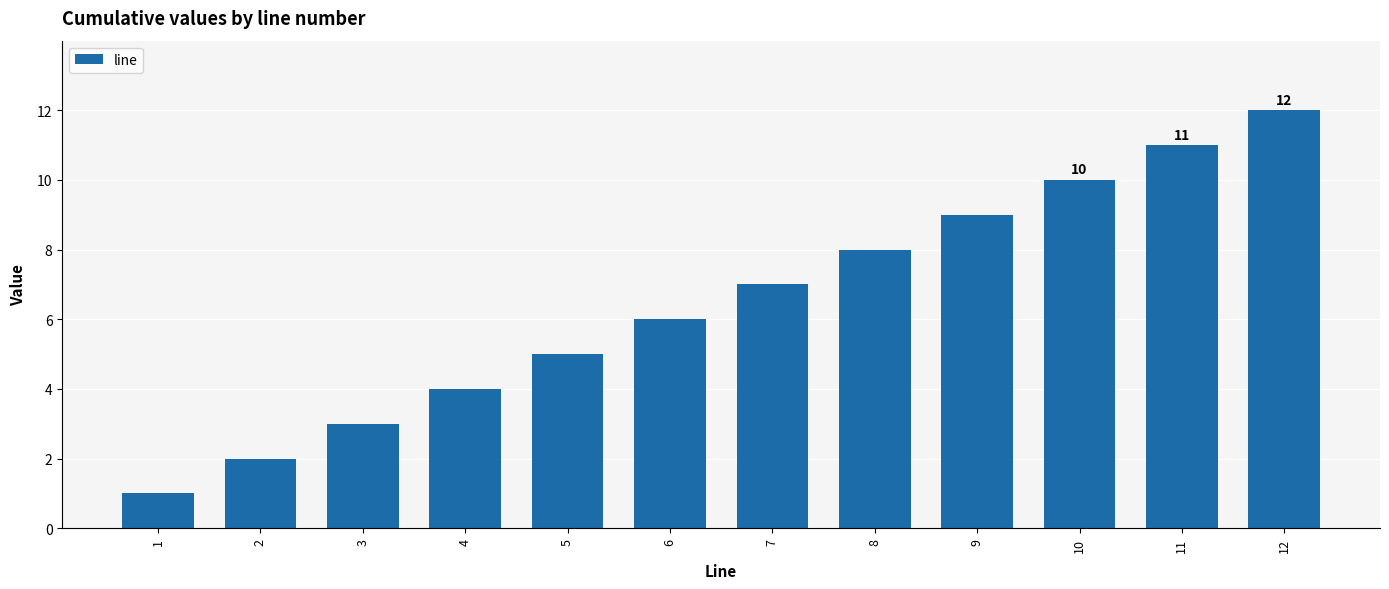

Reading left to right, what are all the values shown in this chart?

1=1	2=2	3=3	4=4	5=5	6=6	7=7	8=8	9=9	10=10	11=11	12=12